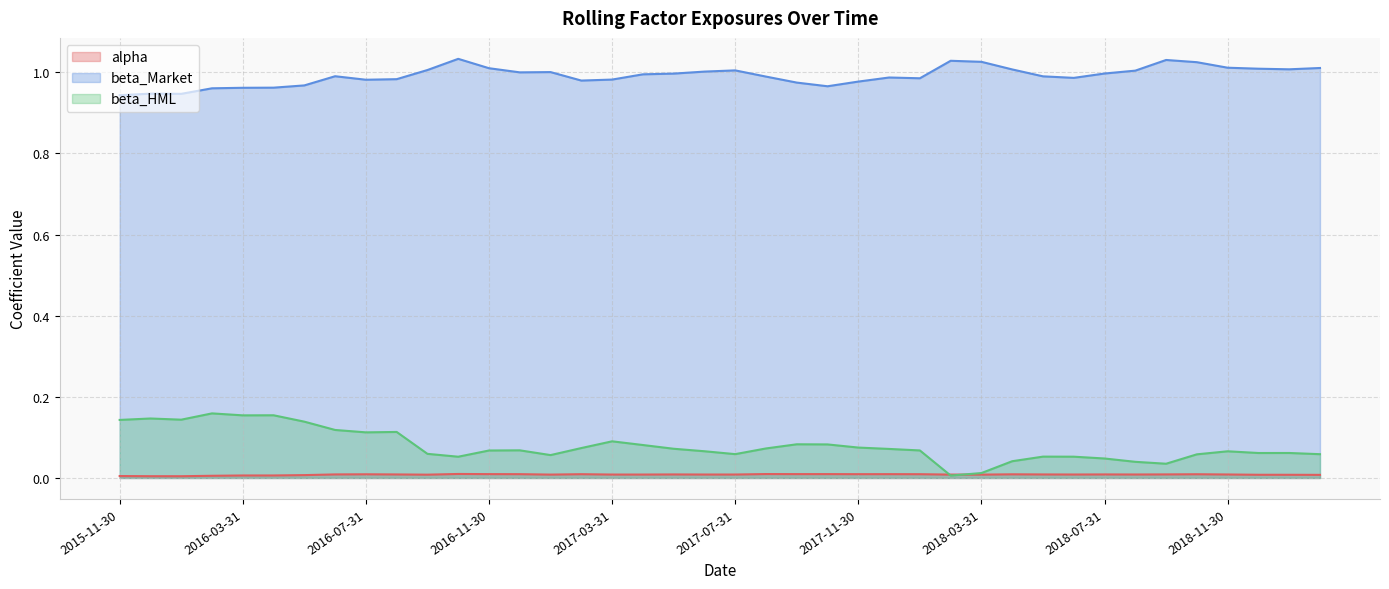

Which series changed the most between 2017-06-30 and 2018-04-30?

beta_HML